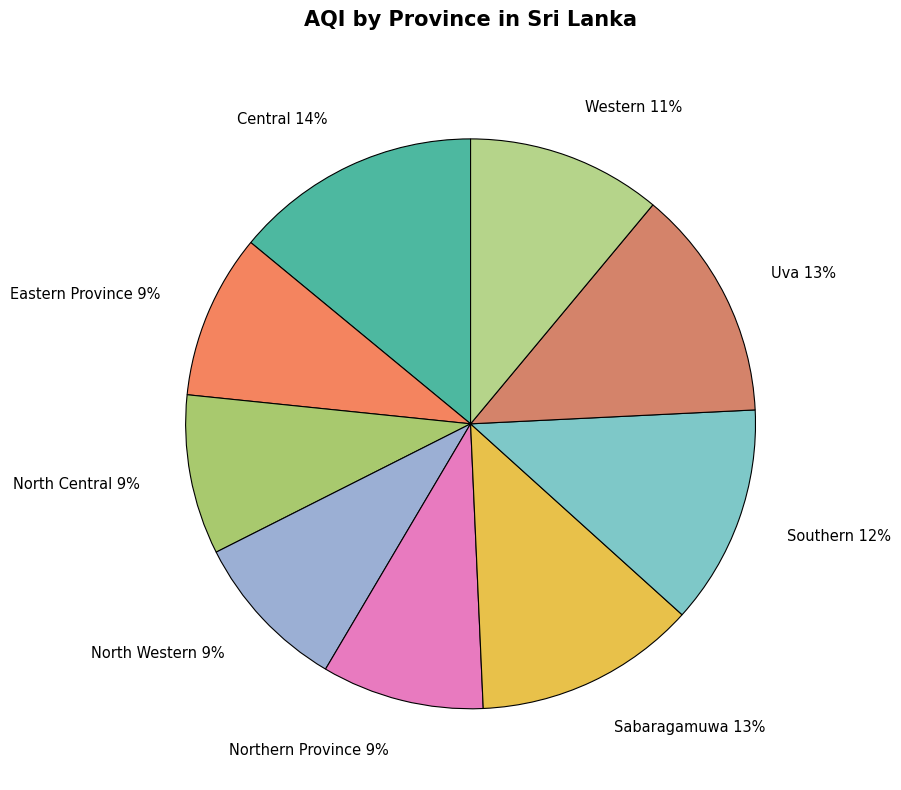

Count the number of slices in the pie.

9